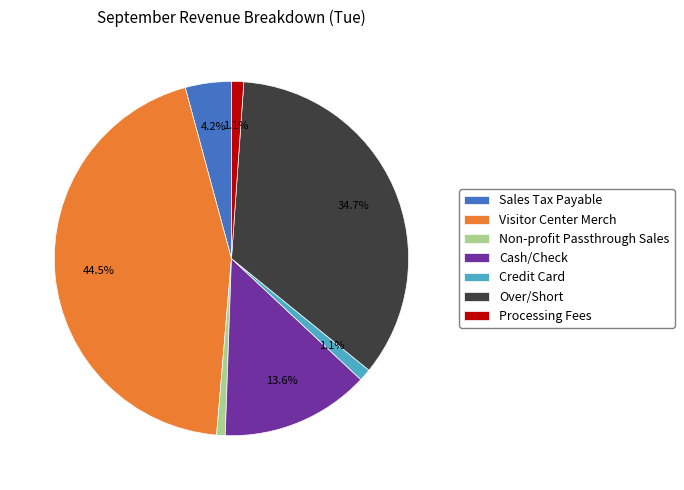

Which category has the biggest portion of the pie?

Visitor Center Merch